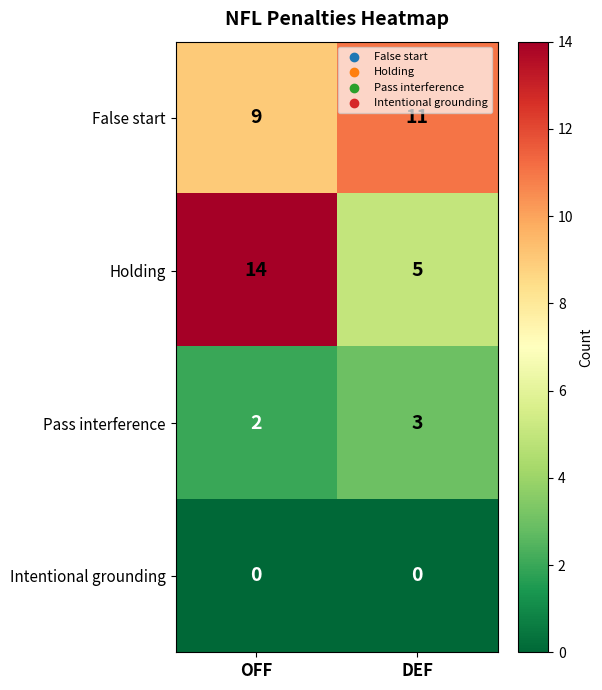

True or false: Intentional grounding has a value of 0 at OFF.

True